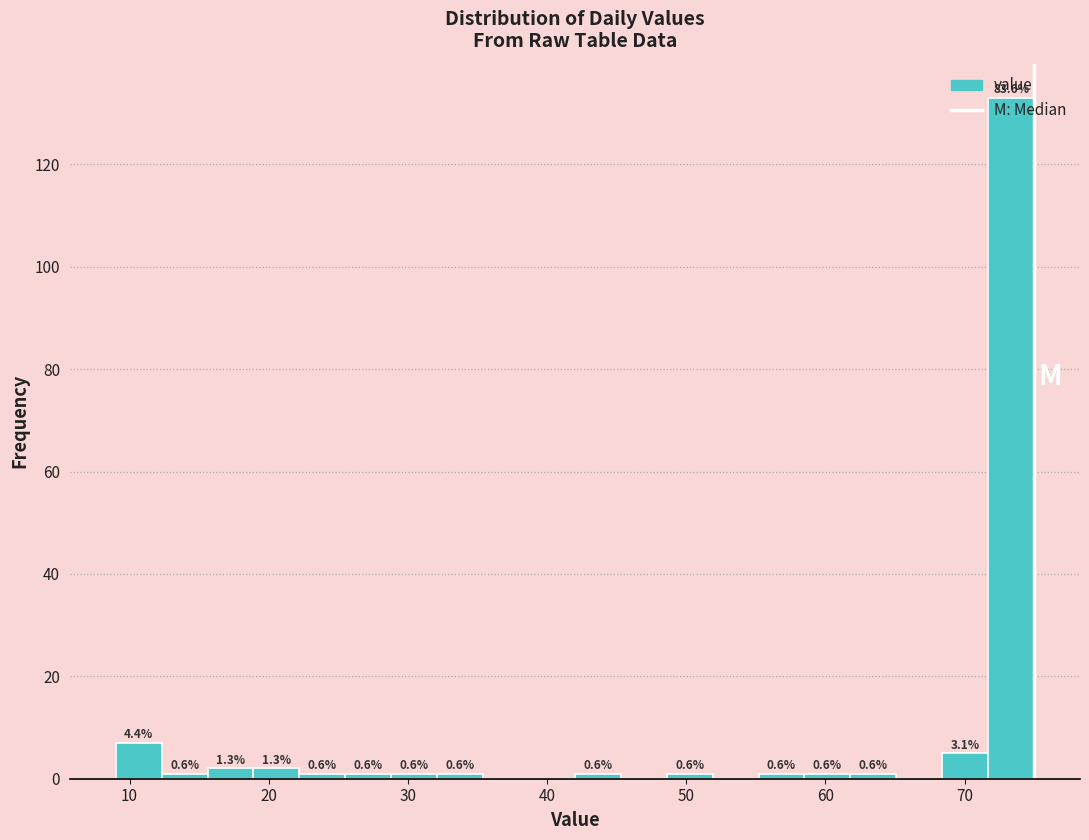

Read against the x-axis, roughly where is the centre of the tallest bar?

73